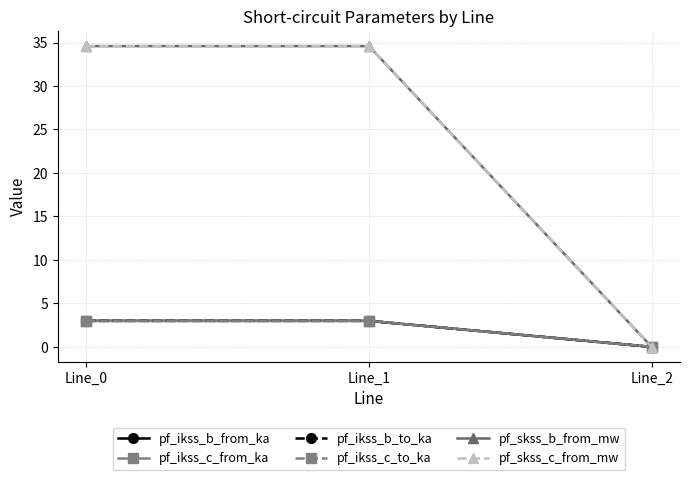

What is the sum of the pf_ikss_b_from_ka values at Line_0 and Line_2?

3.0